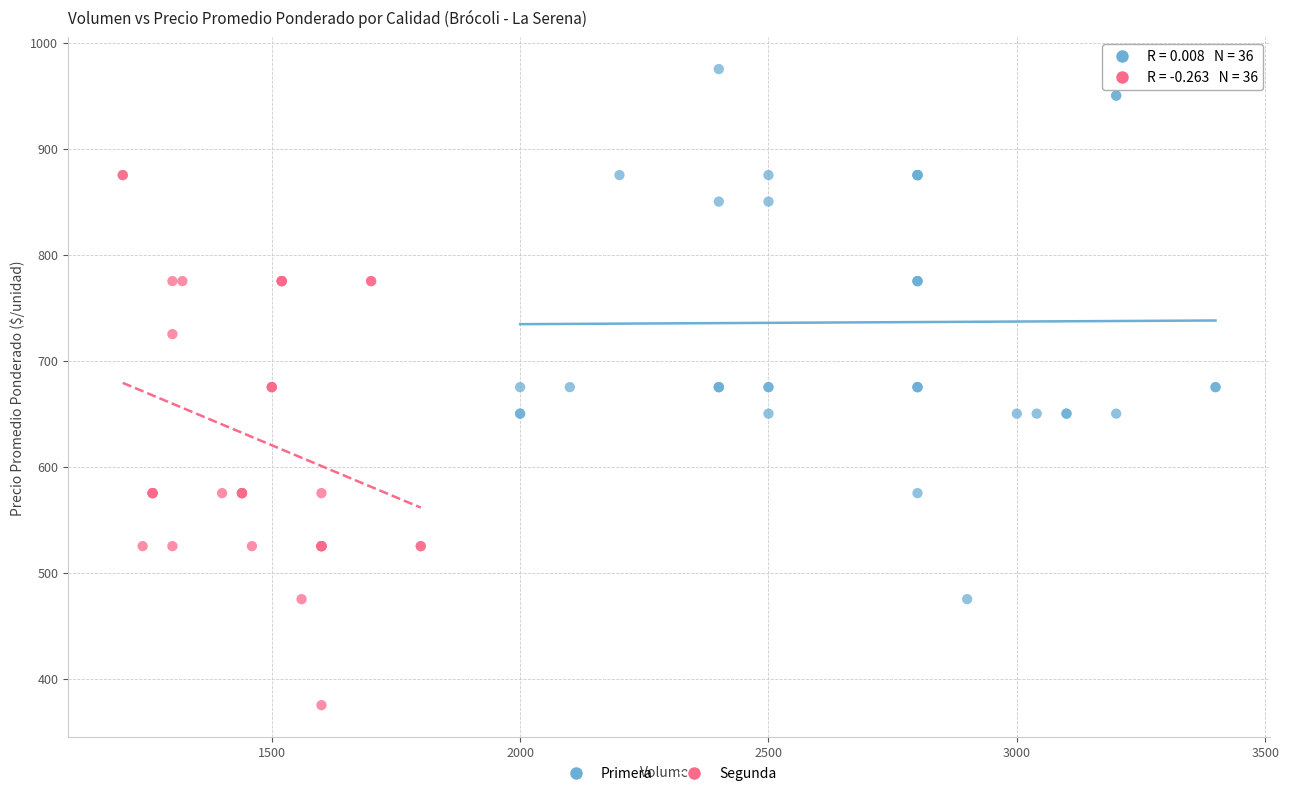

Which series reaches the minimum Y coordinate?

Segunda